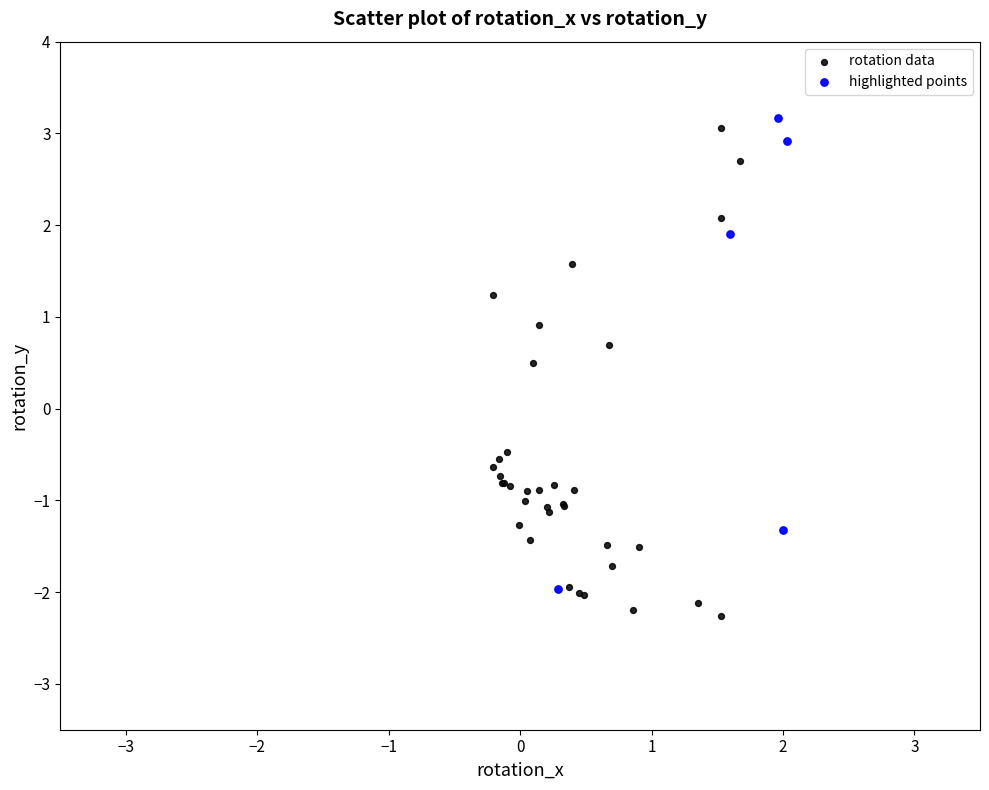

Which series has the largest Y range (max minus min)?

rotation data